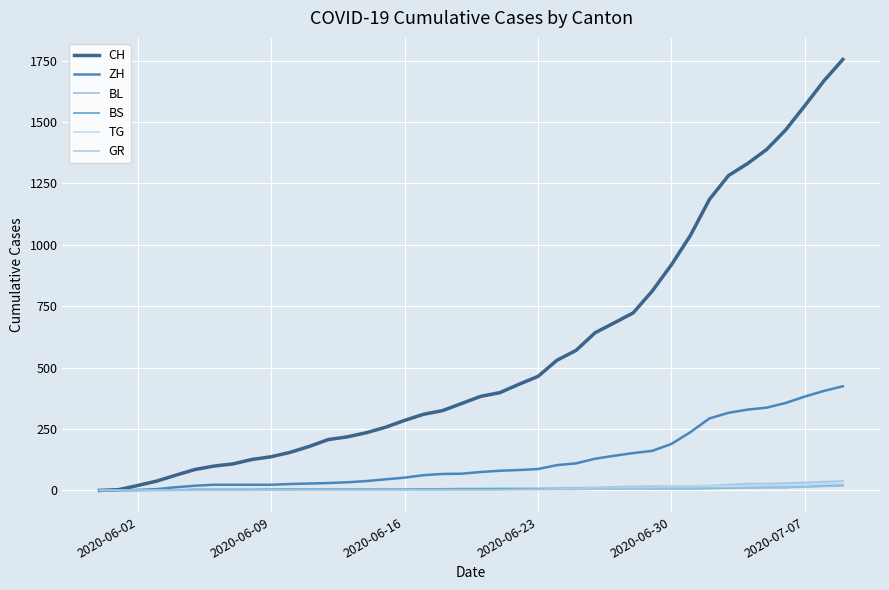

True or false: ZH and TG intersect in this chart.

False